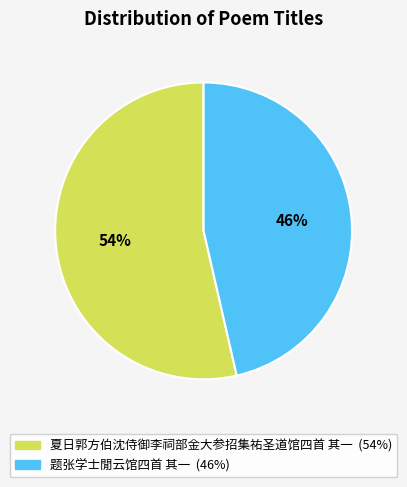

Count the number of slices in the pie.

2